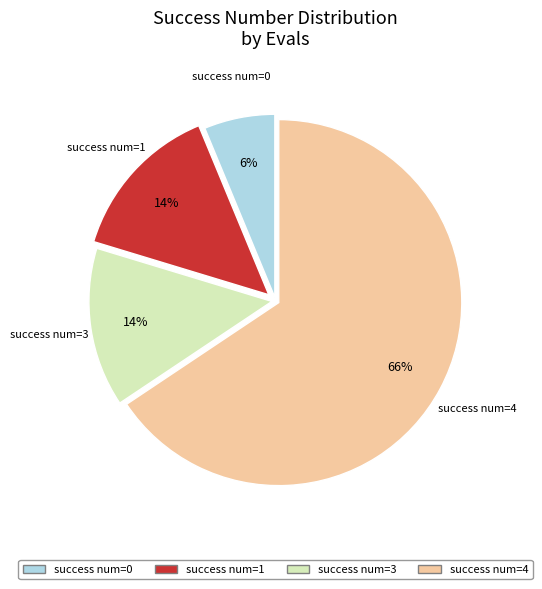

To the nearest percent, what is the average slice percentage?

25%